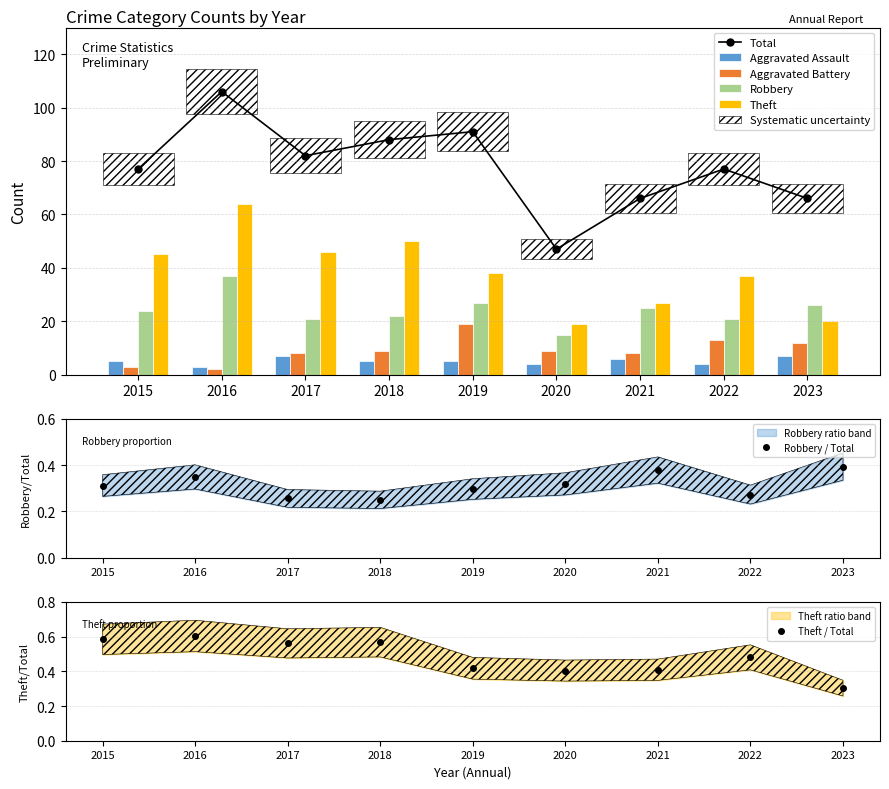

What is the difference between the maximum and second lowest values in the Theft series?

44